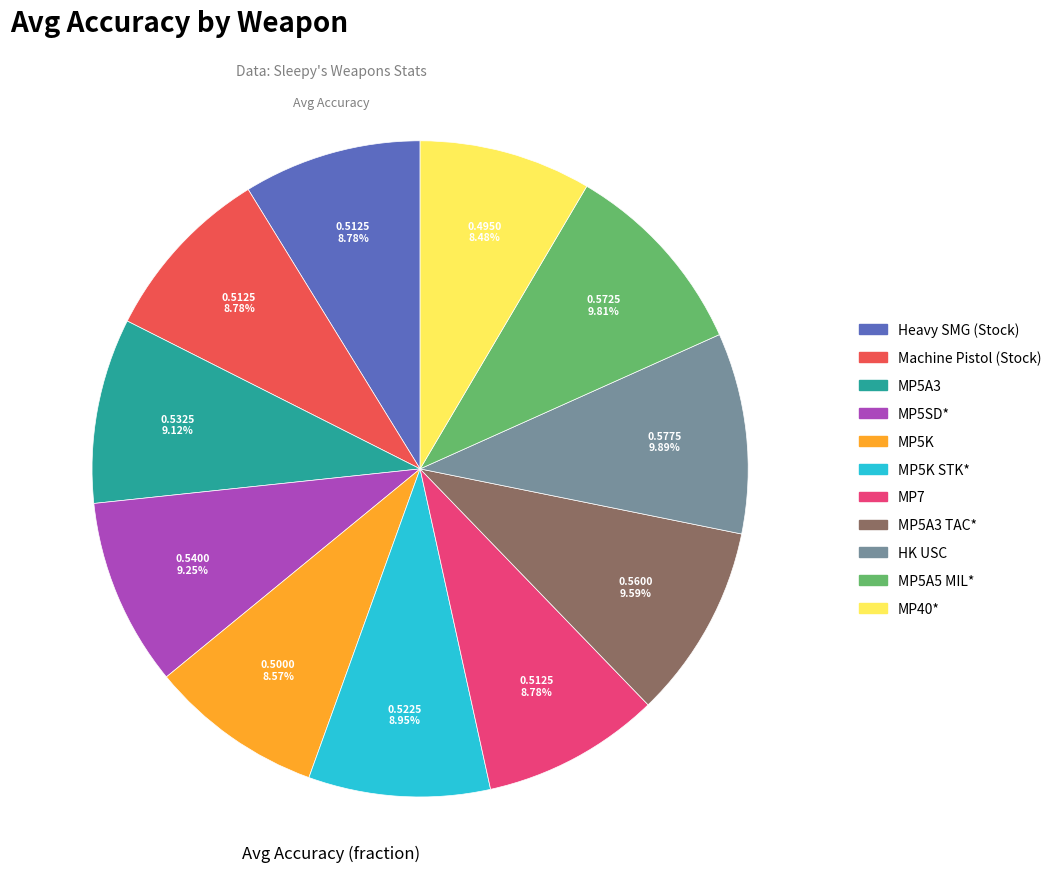

What percentage is the MP5A5 MIL* slice, to the nearest percent?

10%